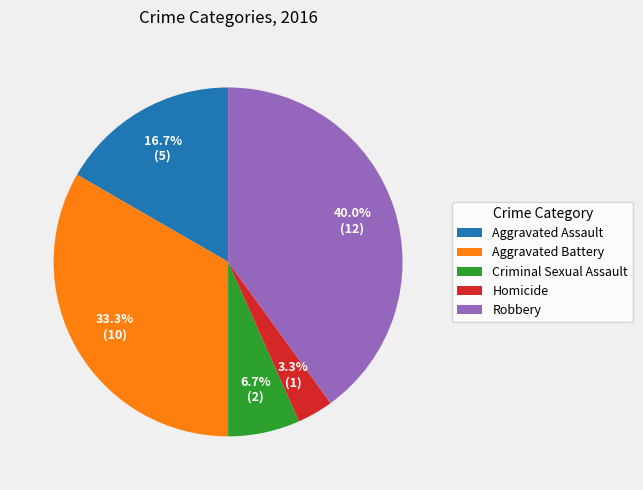

Is there any slice that represents more than half of the pie?

No